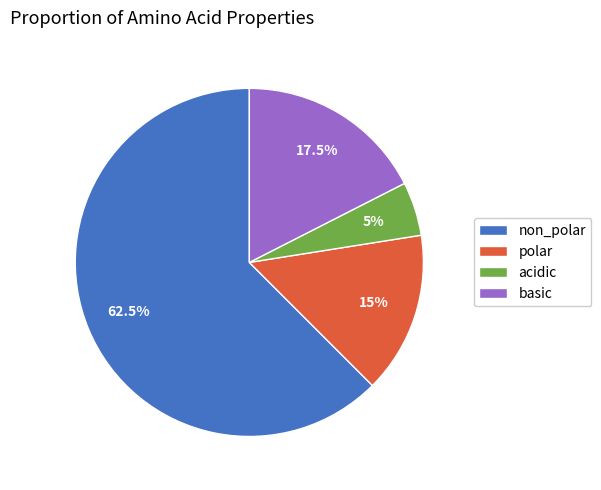

Which category has the smallest portion of the pie?

acidic